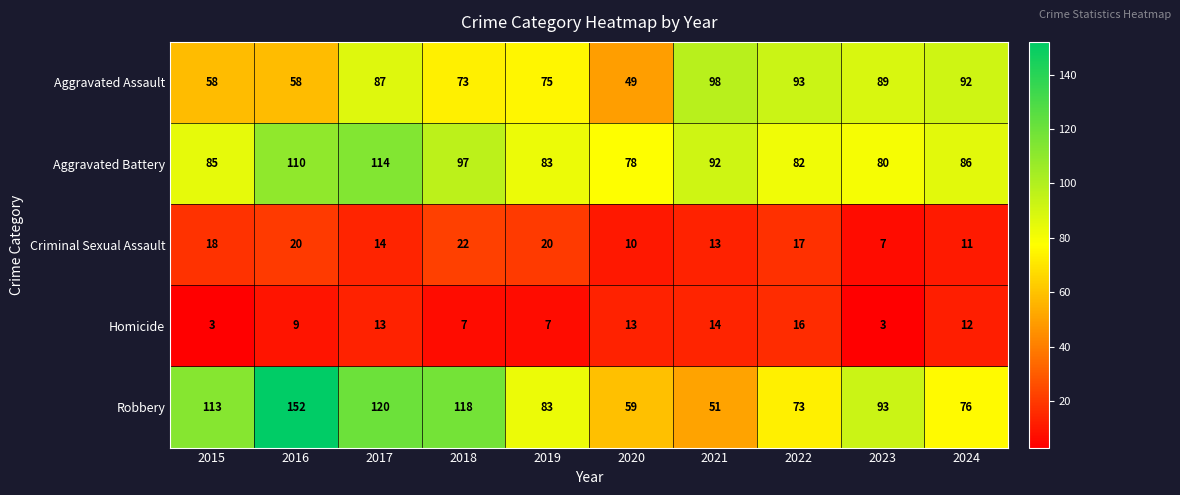

Rank the categories by Aggravated Battery value from highest to lowest.

2017, 2016, 2018, 2021, 2024, 2015, 2019, 2022, 2023, 2020